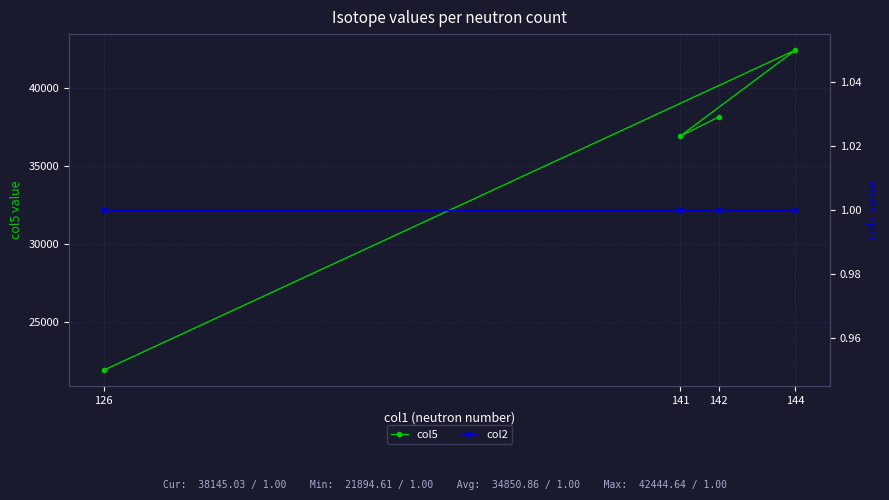

What is the lowest value of the col5 series?

21894.6